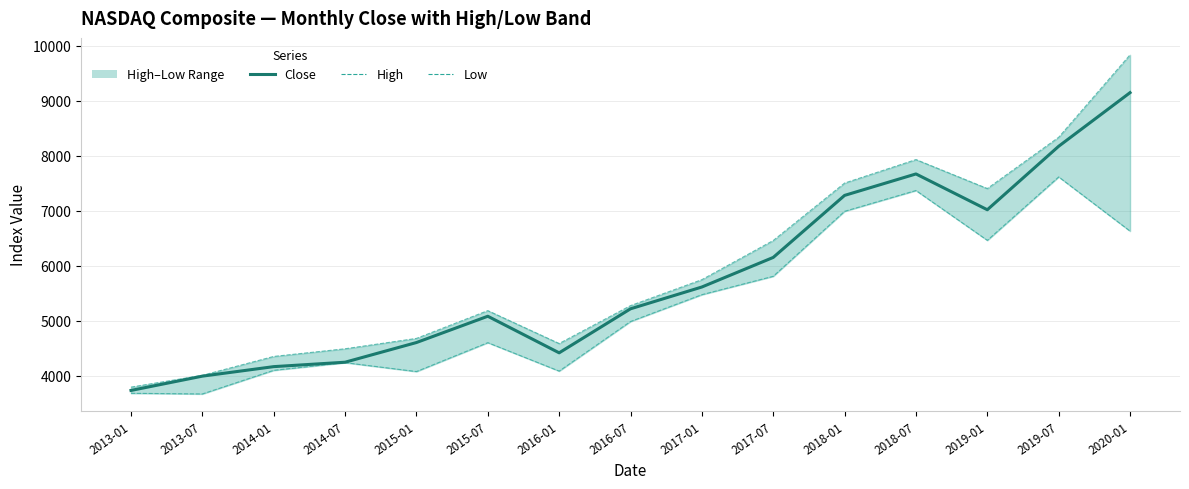

What is the sum of the High values at 2019-01 and 2018-01?

14911.9